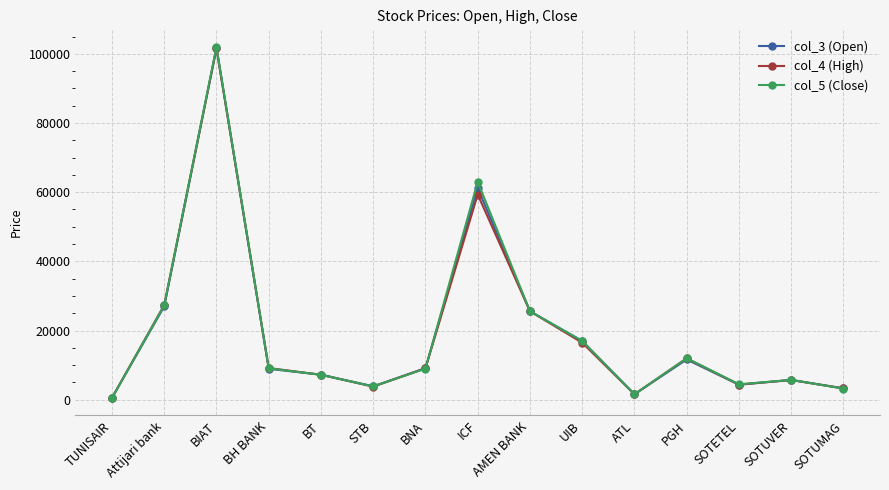

True or false: col_4 (High) has a value of 5700 at SOTUVER.

True